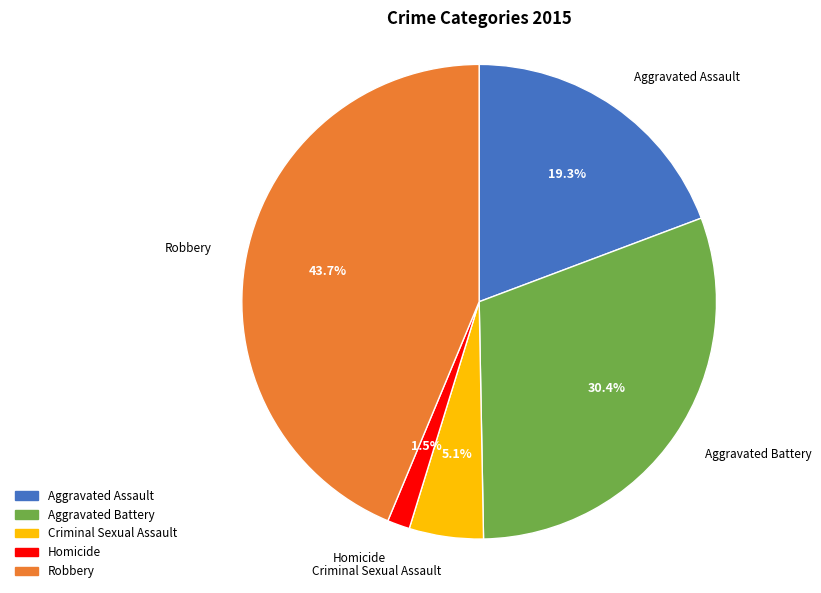

How many segments does this pie chart have?

5